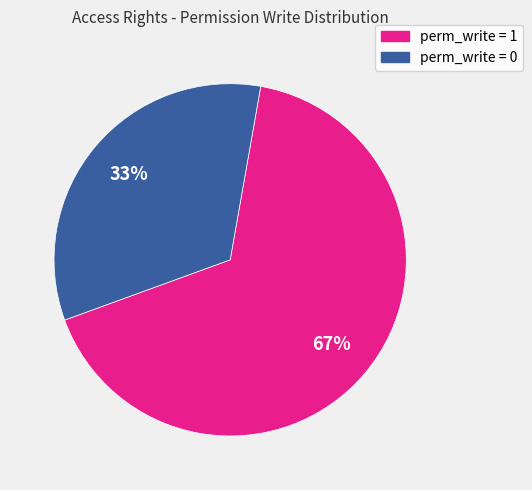

To the nearest percent, what is the average slice percentage?

50%